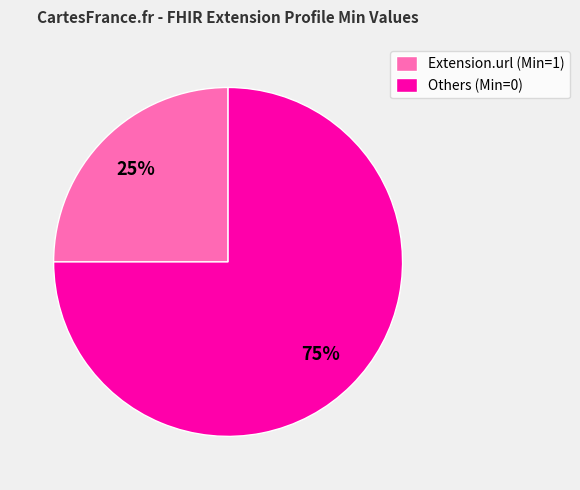

The Others (Min=0) slice represents 75% of the pie. True or false?

True